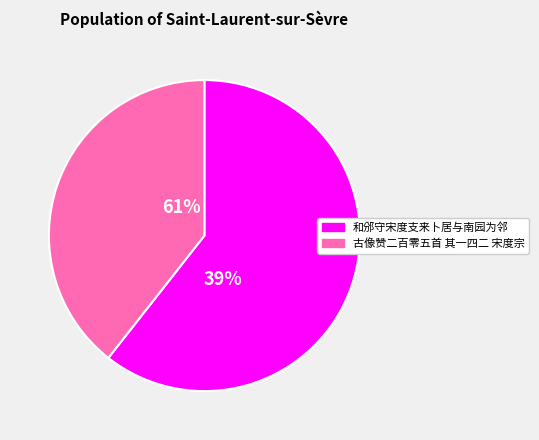

What is the smallest slice in the pie chart?

古像赞二百零五首 其一四二 宋度宗